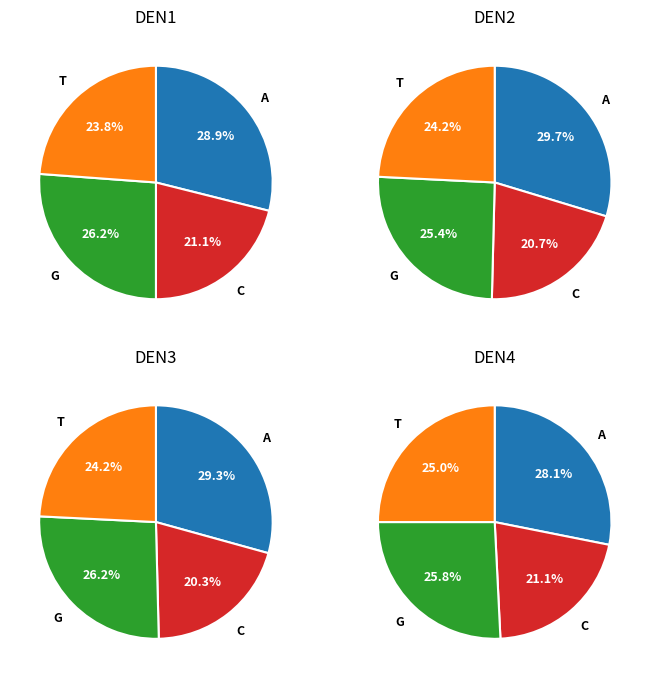

Does a_output_0 represent more than half of the total?

No